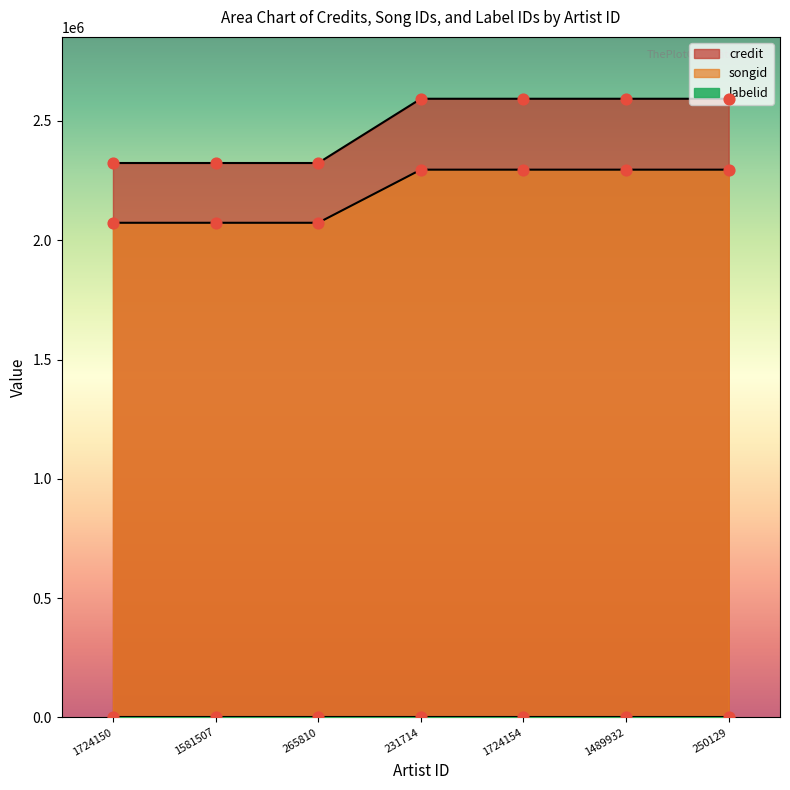

At how many categories does at least one series exceed 2076725?

7